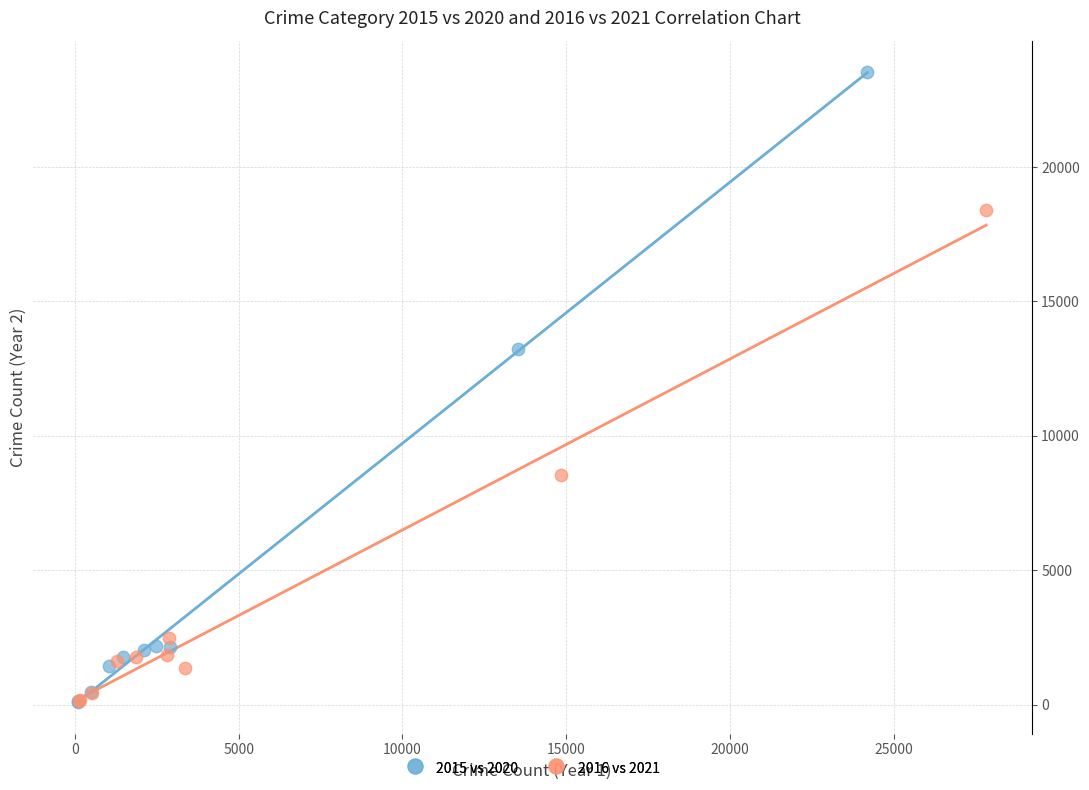

Which series contains the highest Y value?

2015 vs 2020